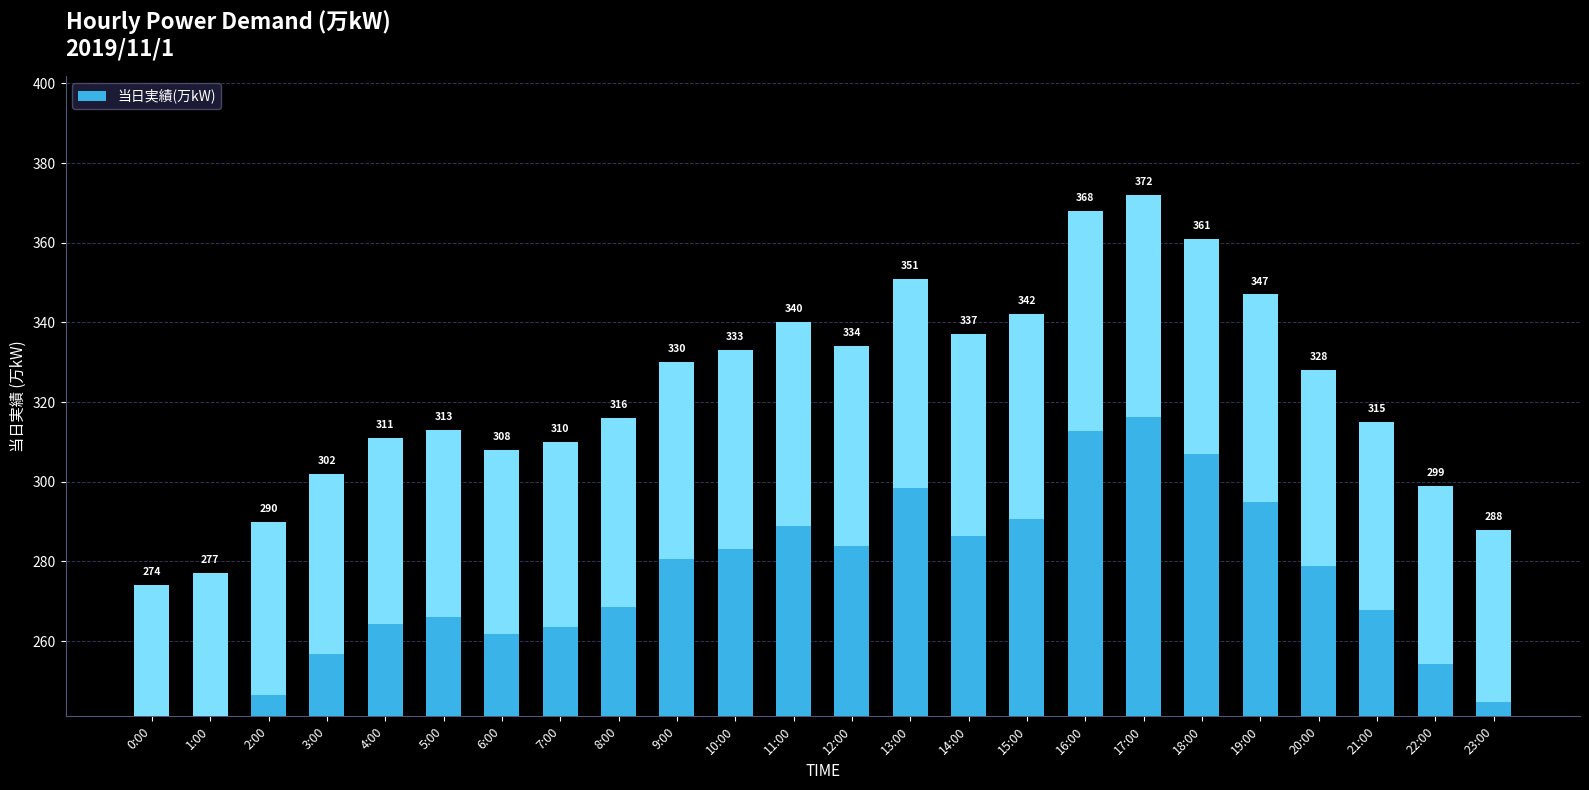

What is the maximum value shown in the chart?

372